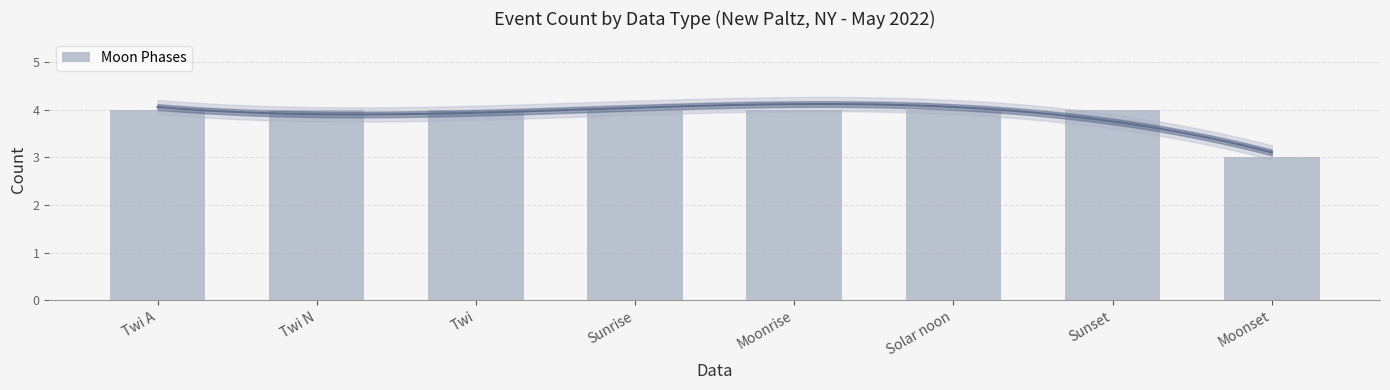

What position from the left is Twi A?

1